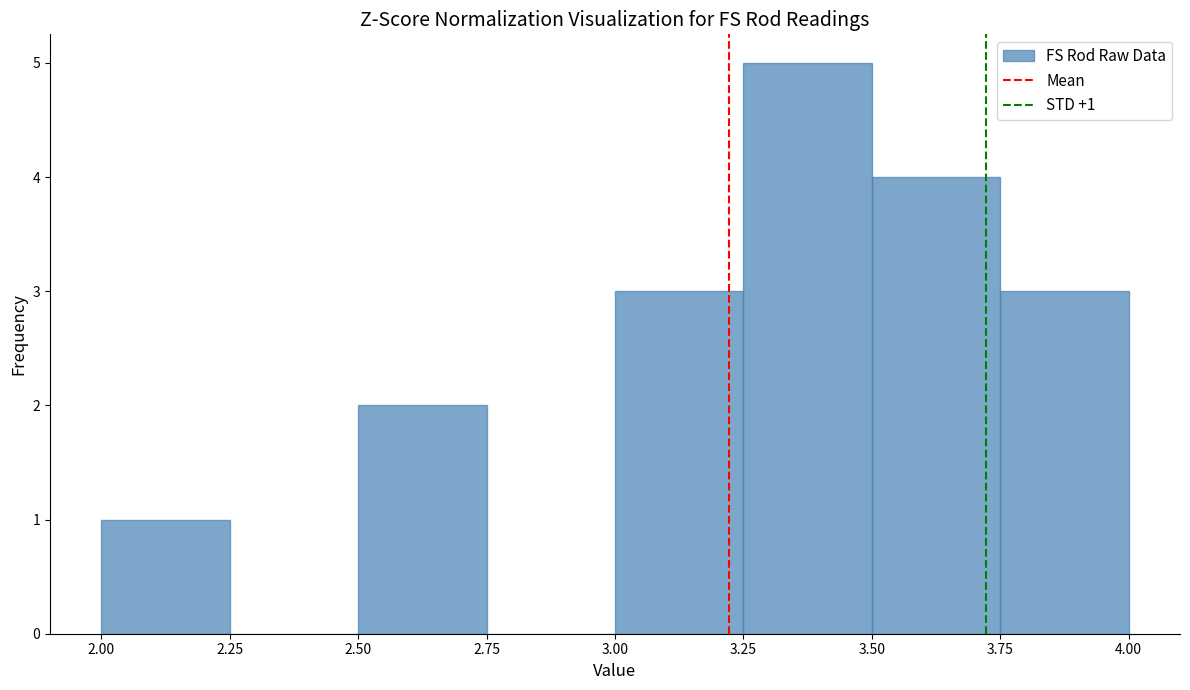

Which range on the x-axis has the tallest bar?

3.25 to 3.50